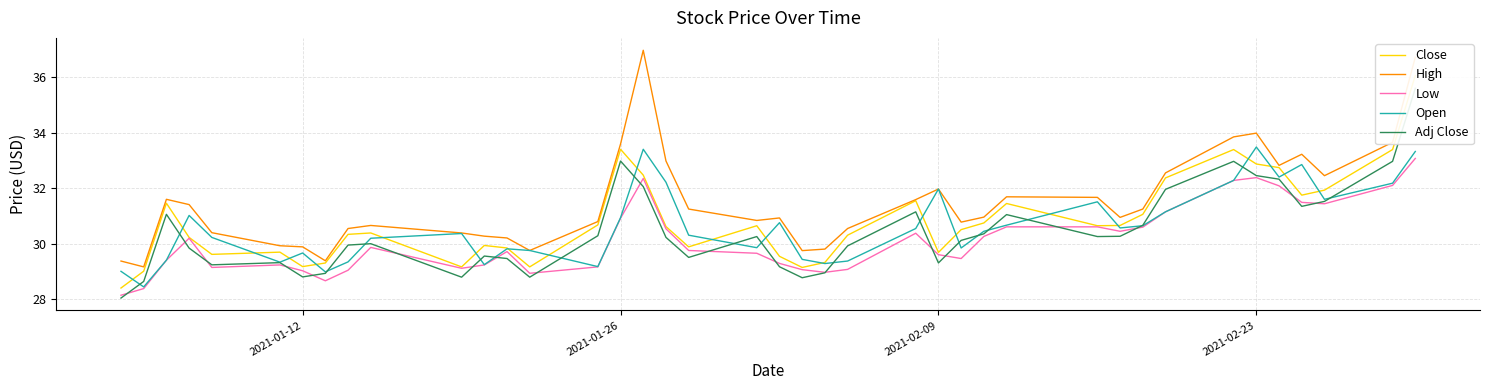

True or false: High and Low intersect in this chart.

False